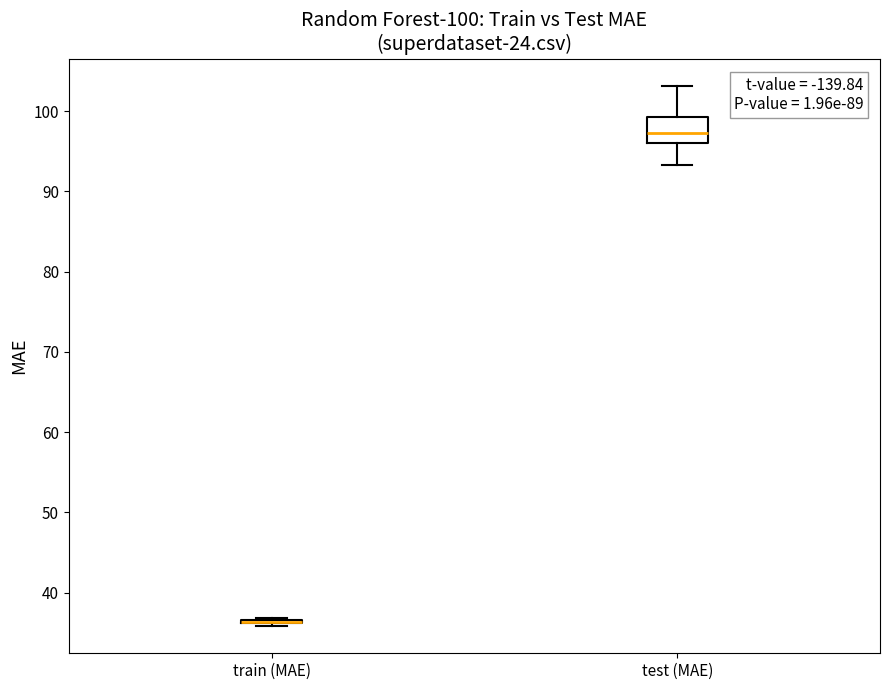

Which box is the tallest, from its lower edge to its upper edge?

test (MAE)